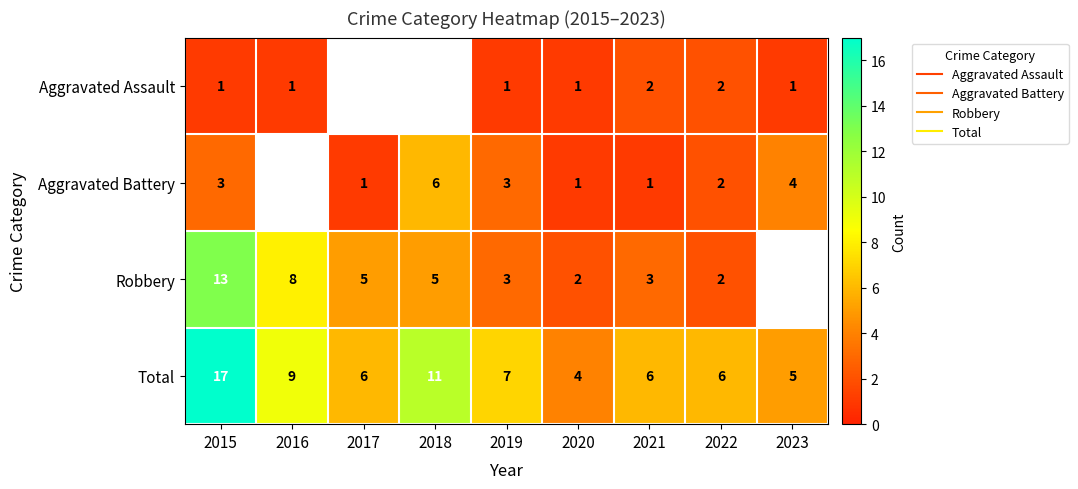

Is it true that Total equals 7.7 at 2023?

False